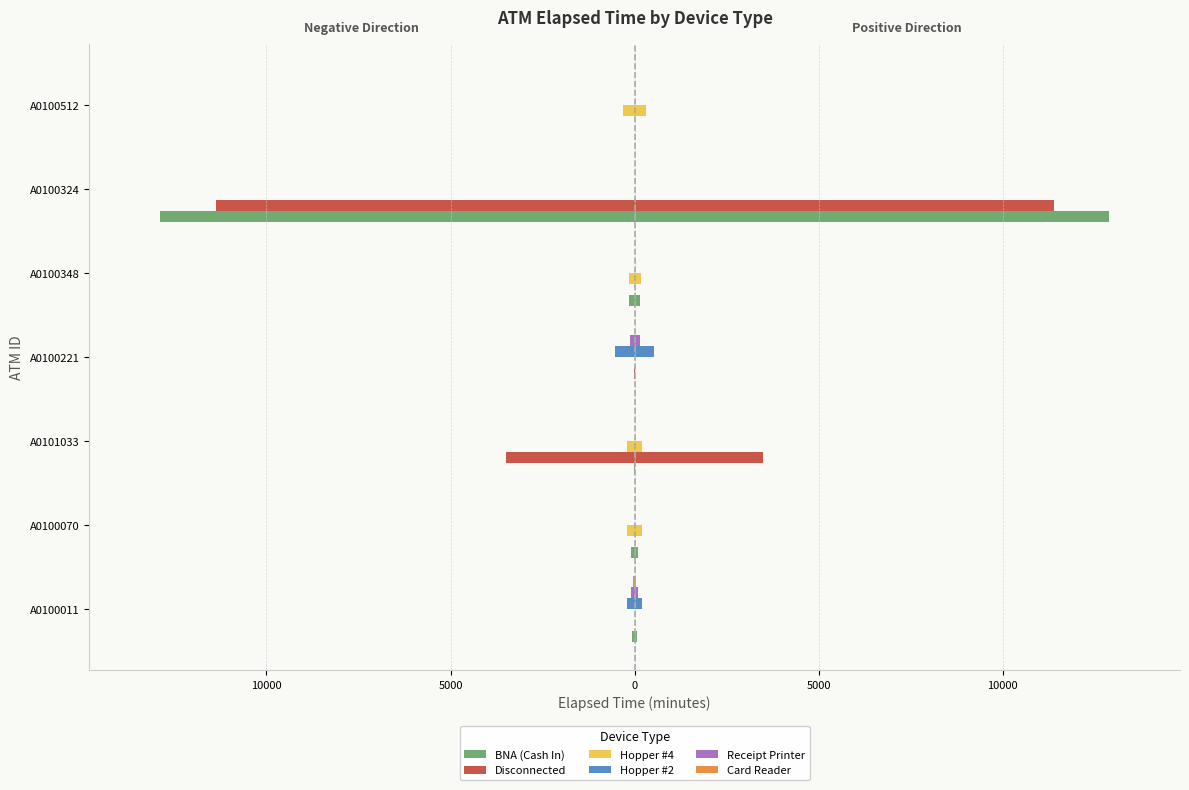

The value of Hopper #2 at A0100070 is 371. True or false?

False